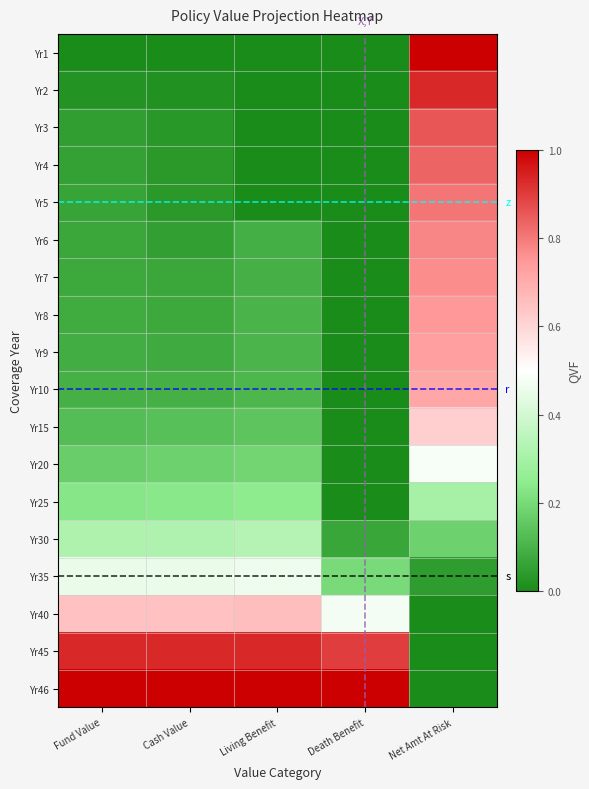

Which category has the highest value across all series?

Net Amt At Risk